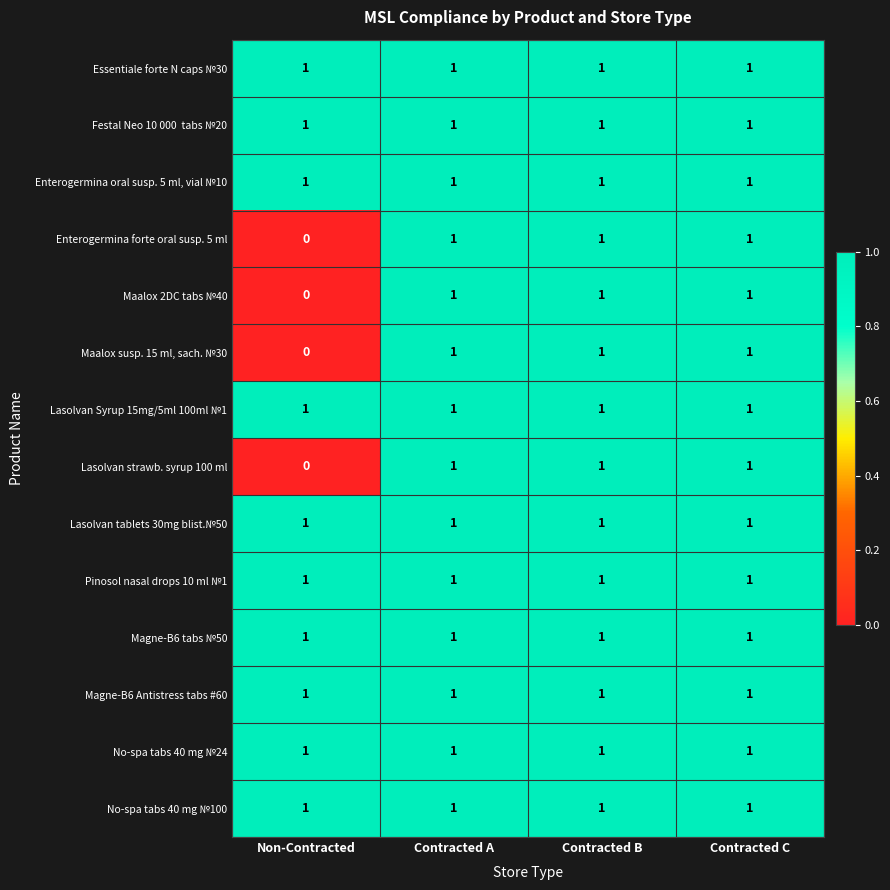

True or false: No-spa tabs 40 mg №24 has a value of 2 at Contracted B.

False